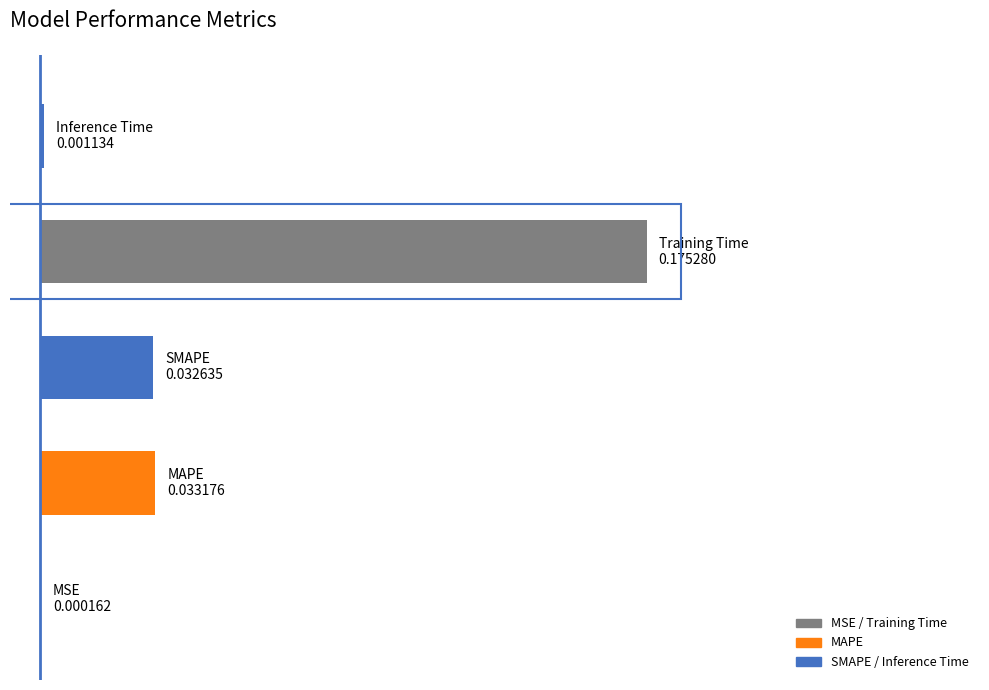

List the labels in order of value, smallest first.

0, 4, 2, 1, 3